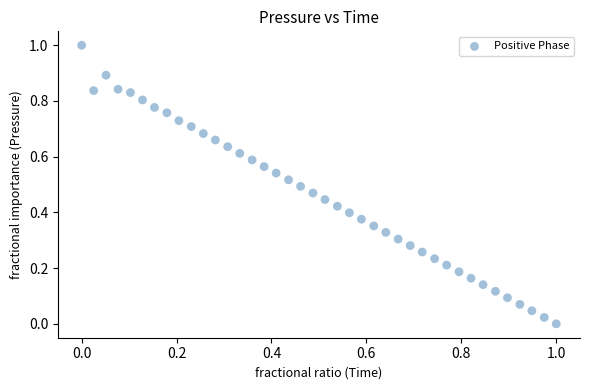

What is the range of X values (max minus min)?

1.0